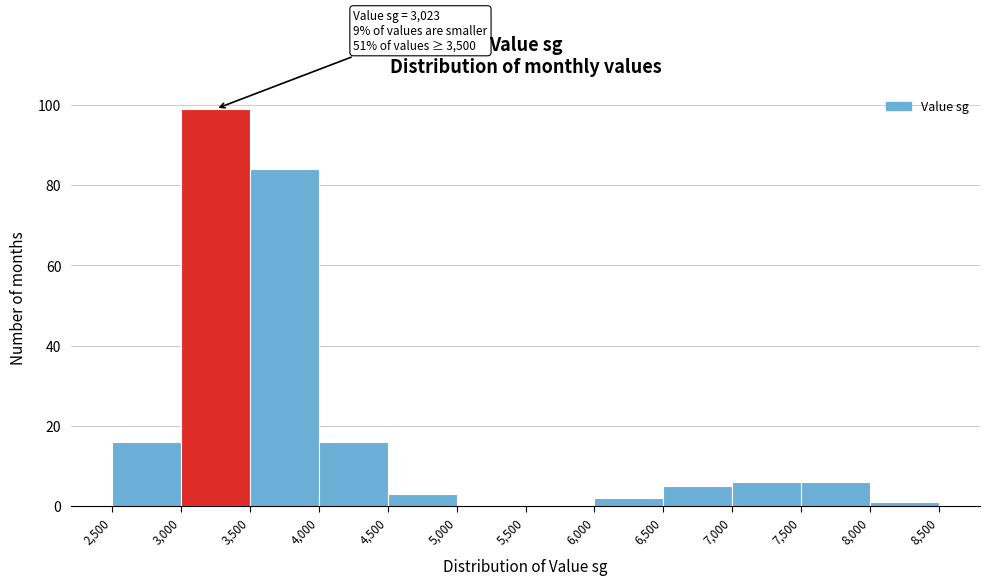

Over which range of the x-axis is the bar tallest?

3,000 to 3,500